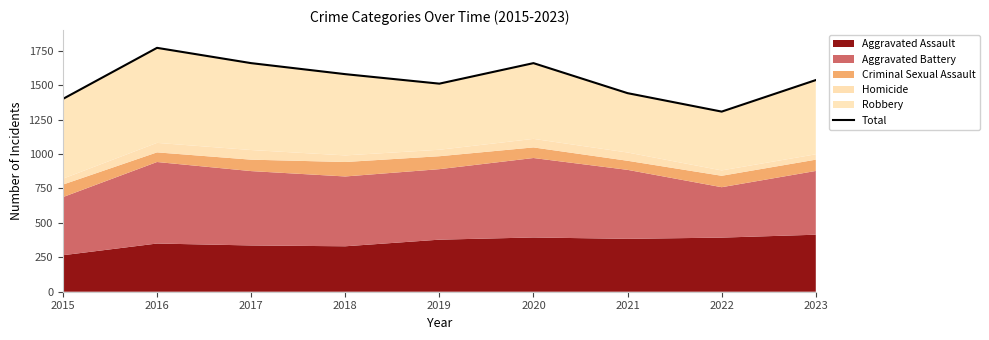

Rank the categories by value from highest to lowest.

2016, 2017, 2020, 2018, 2023, 2019, 2021, 2015, 2022